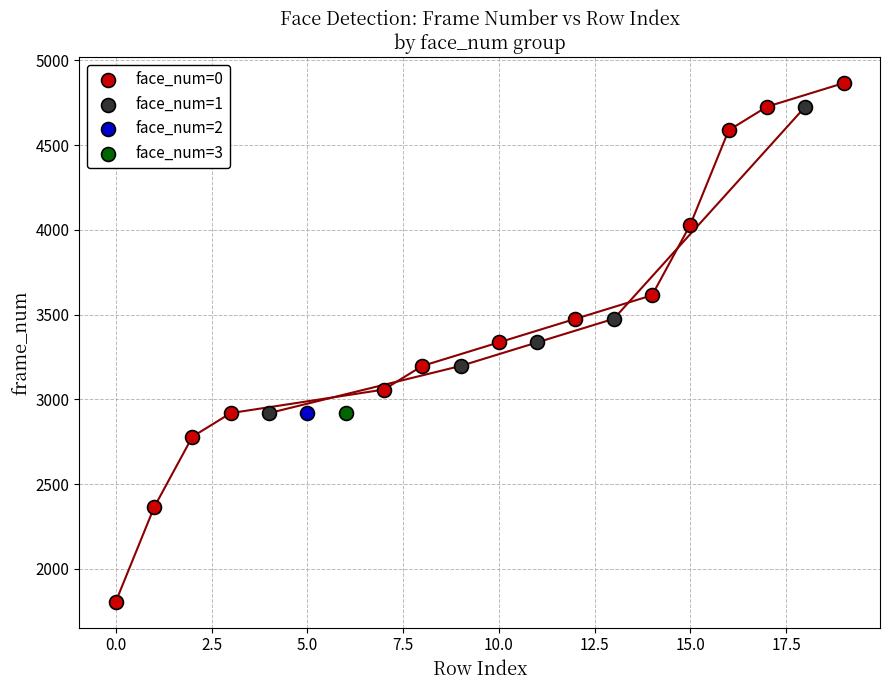

What are all the series names shown in the legend?

face_num=0, face_num=1, face_num=2, face_num=3